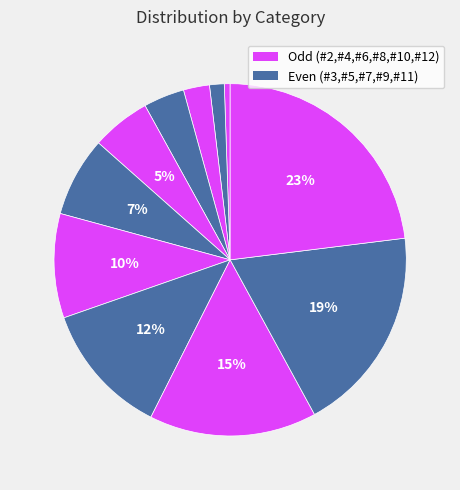

How many segments does this pie chart have?

11